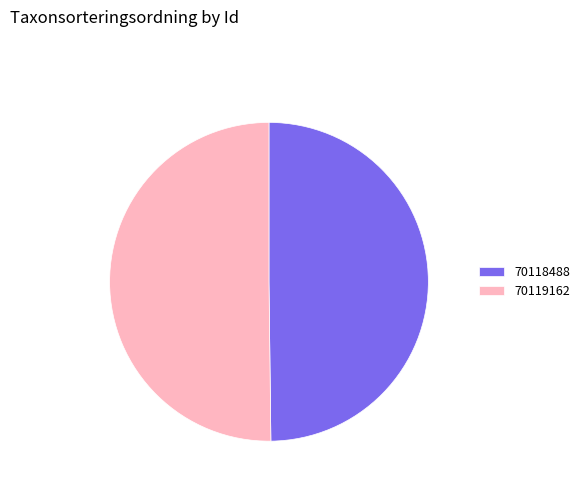

How many slices are in this pie chart?

2